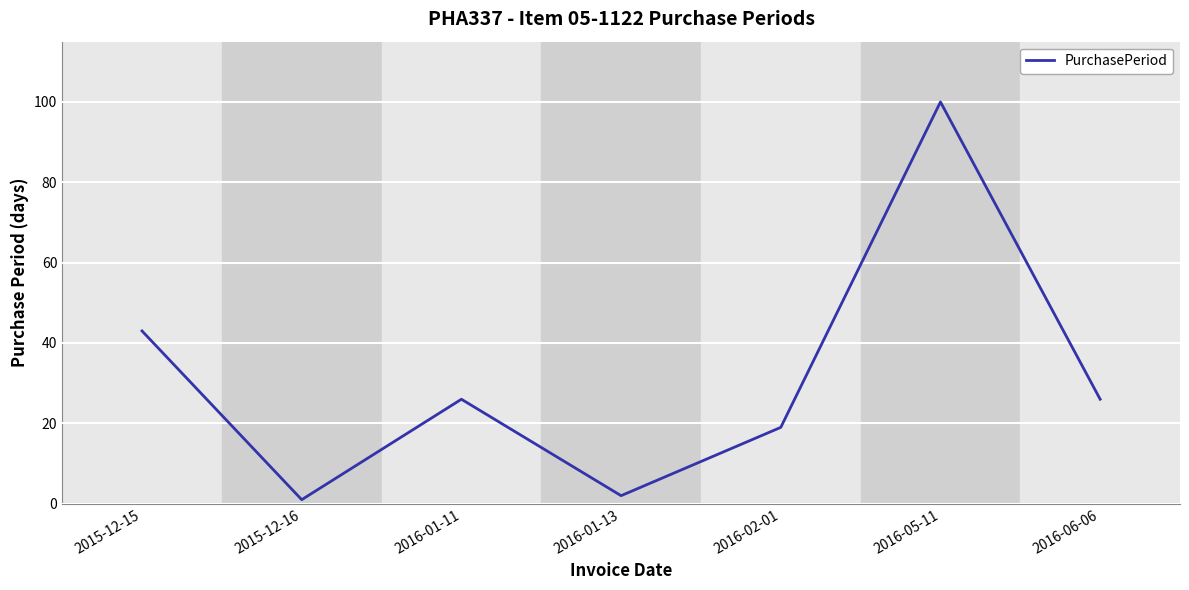

What position from the right is 2015-12-15?

7